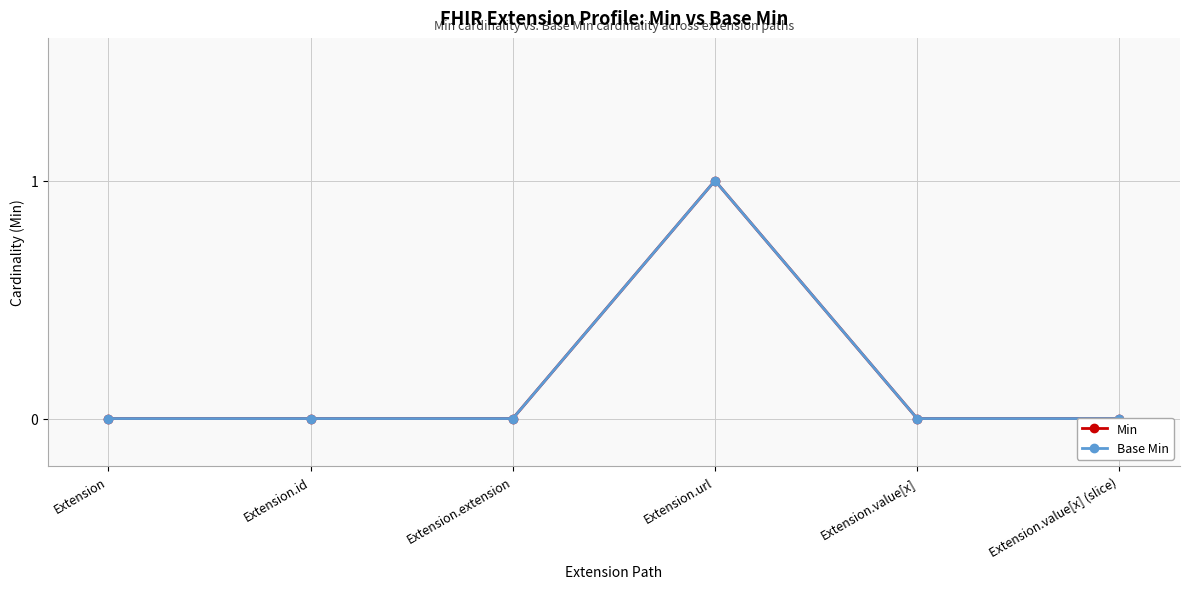

In Base Min, how many points are higher than both neighbors (excluding endpoints)?

1